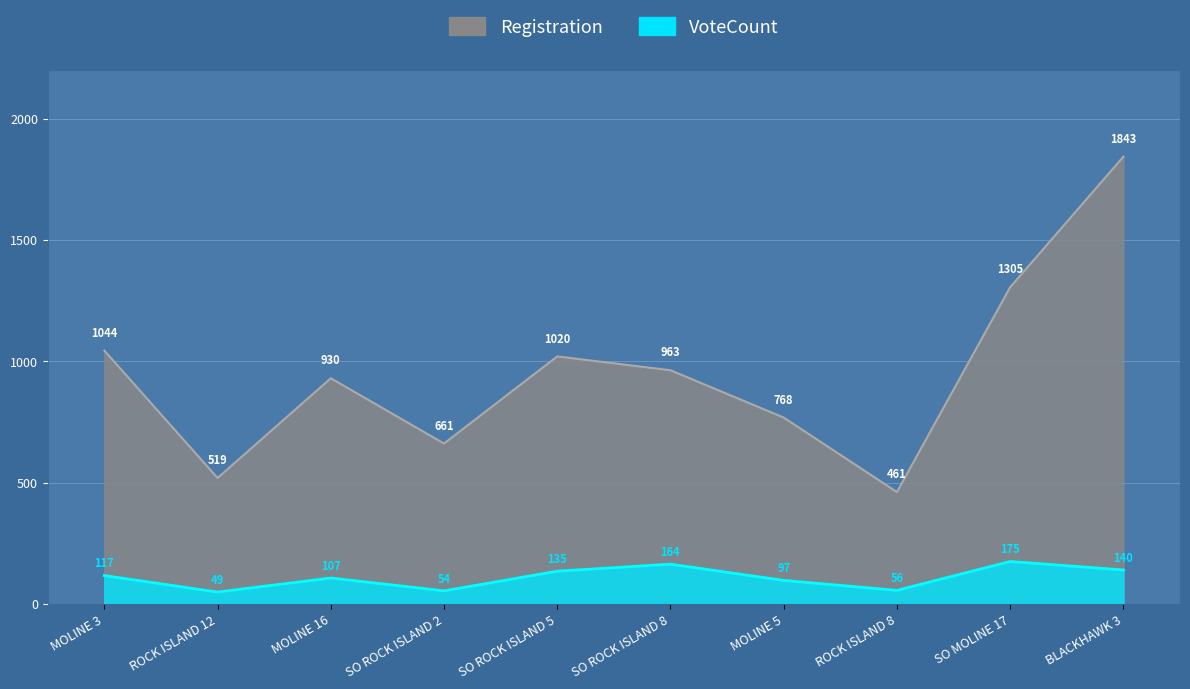

How many lines are shown in the chart?

2